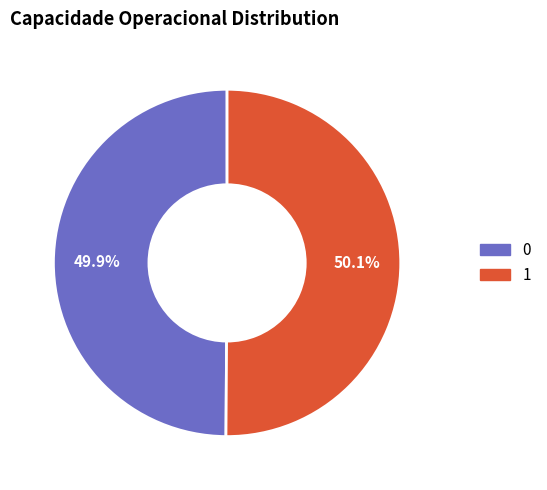

How many slices are in this pie chart?

2